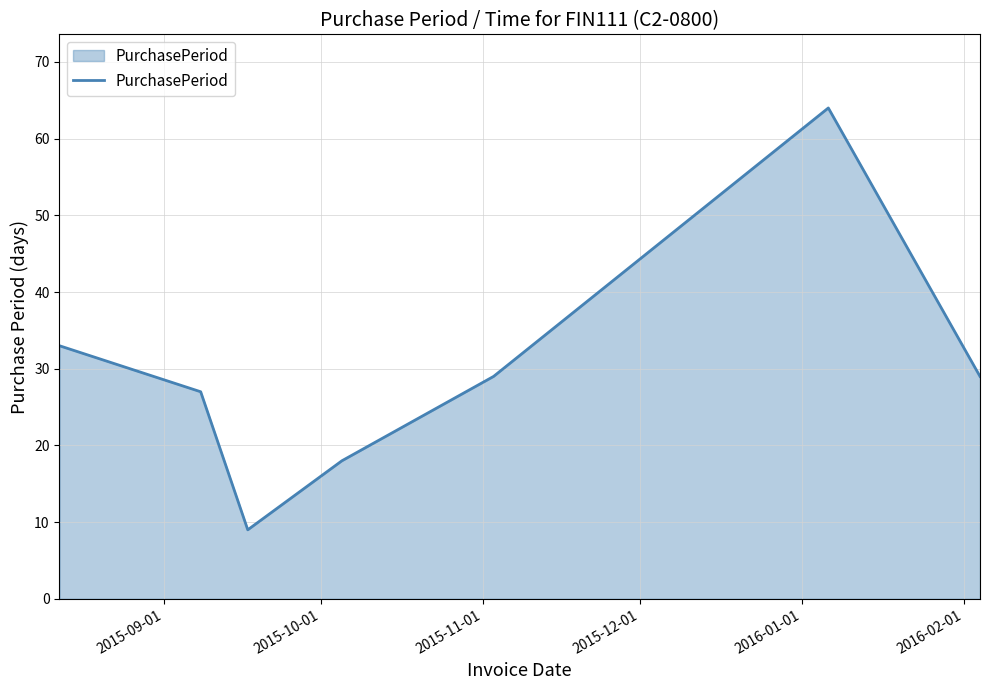

True or false: there are more than 2 points higher than both neighbors.

False